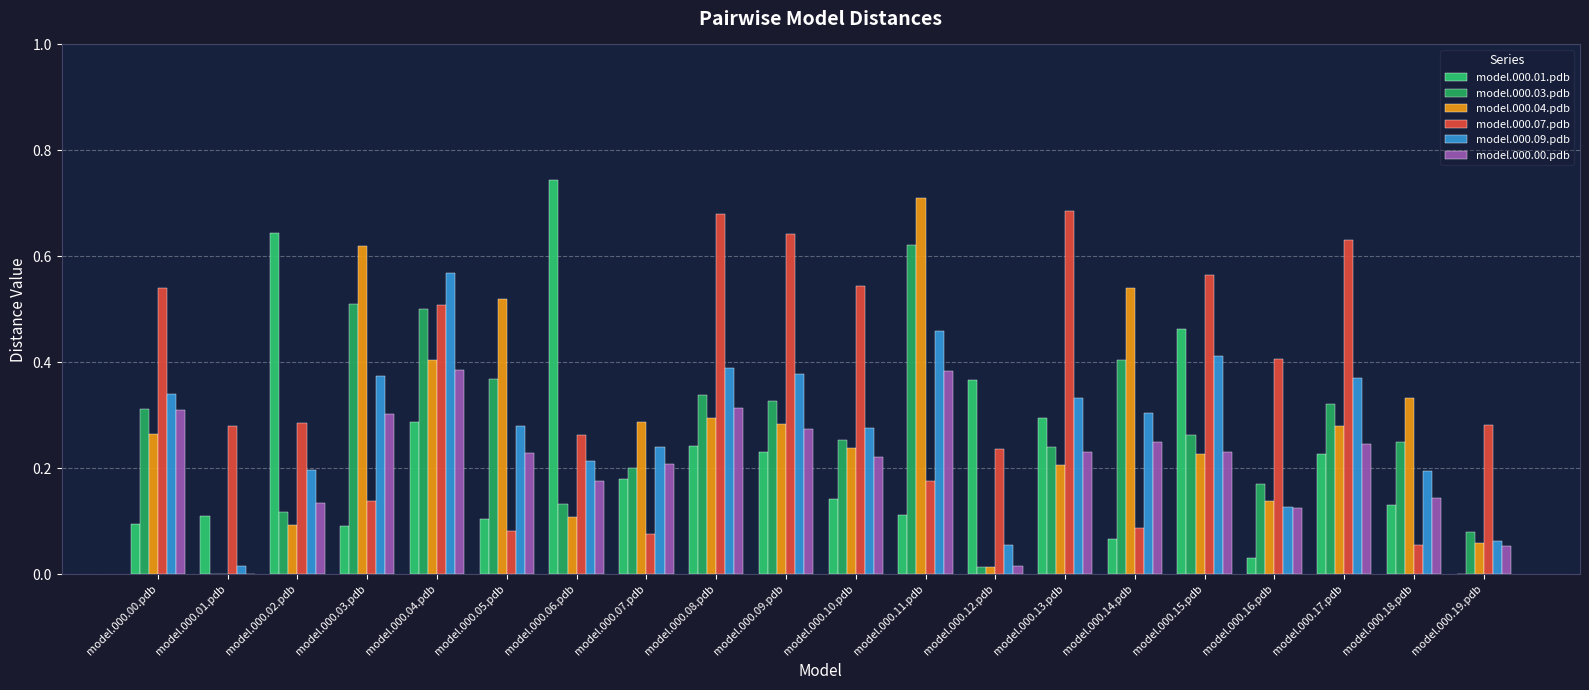

List the series in order of their peak value, highest first.

model.000.01.pdb, model.000.04.pdb, model.000.07.pdb, model.000.03.pdb, model.000.09.pdb, model.000.00.pdb